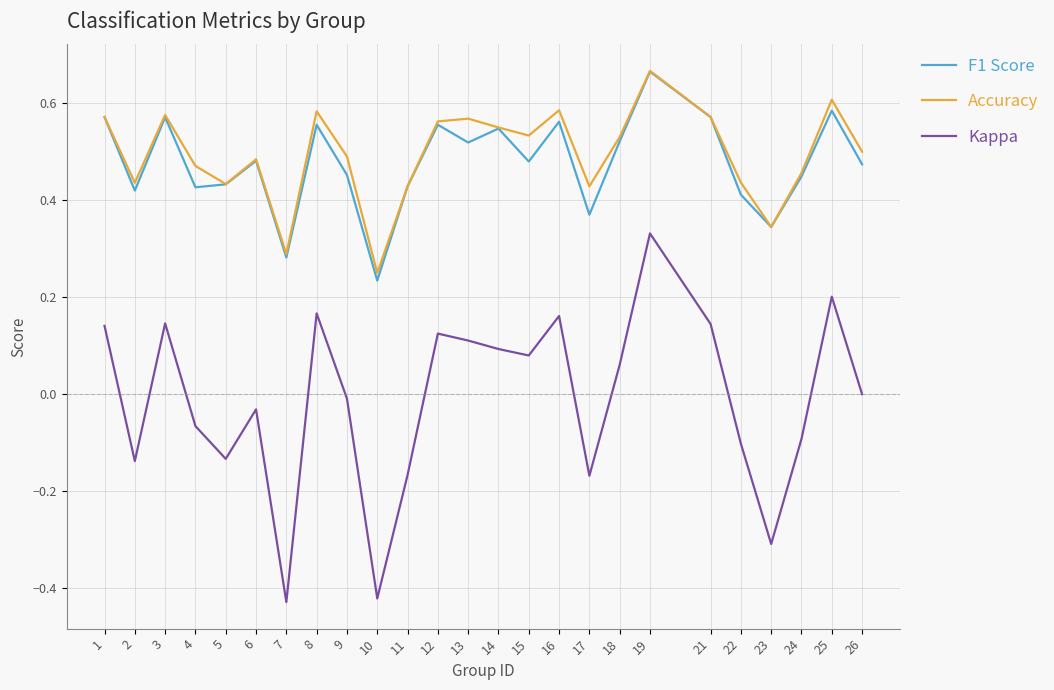

At which category does the chart reach its peak across all series?

19